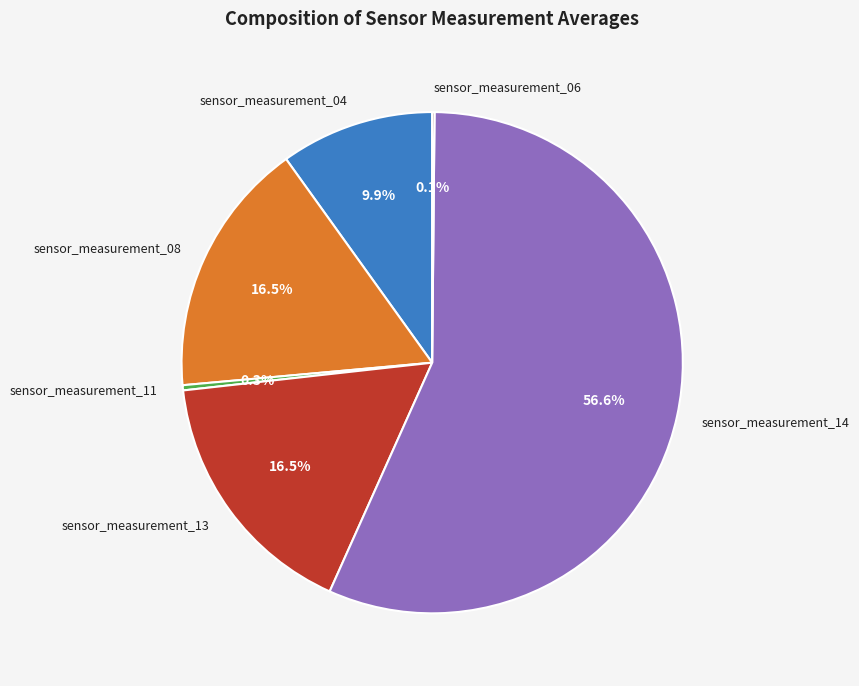

Which slice is the largest?

sensor_measurement_14